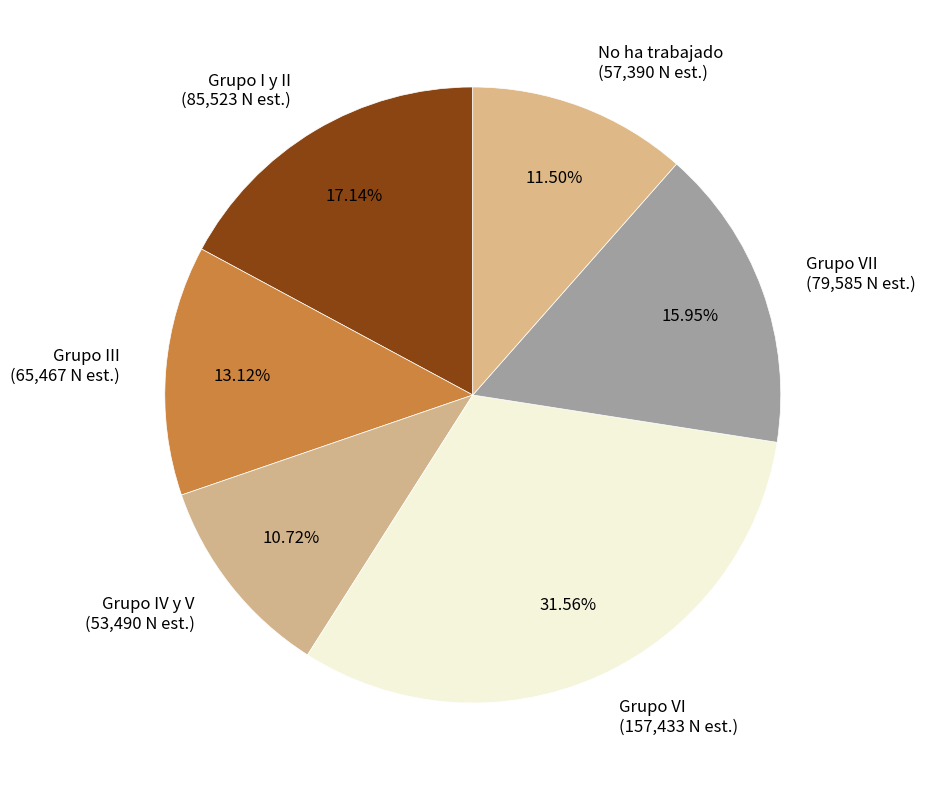

How many slices are in this pie chart?

6